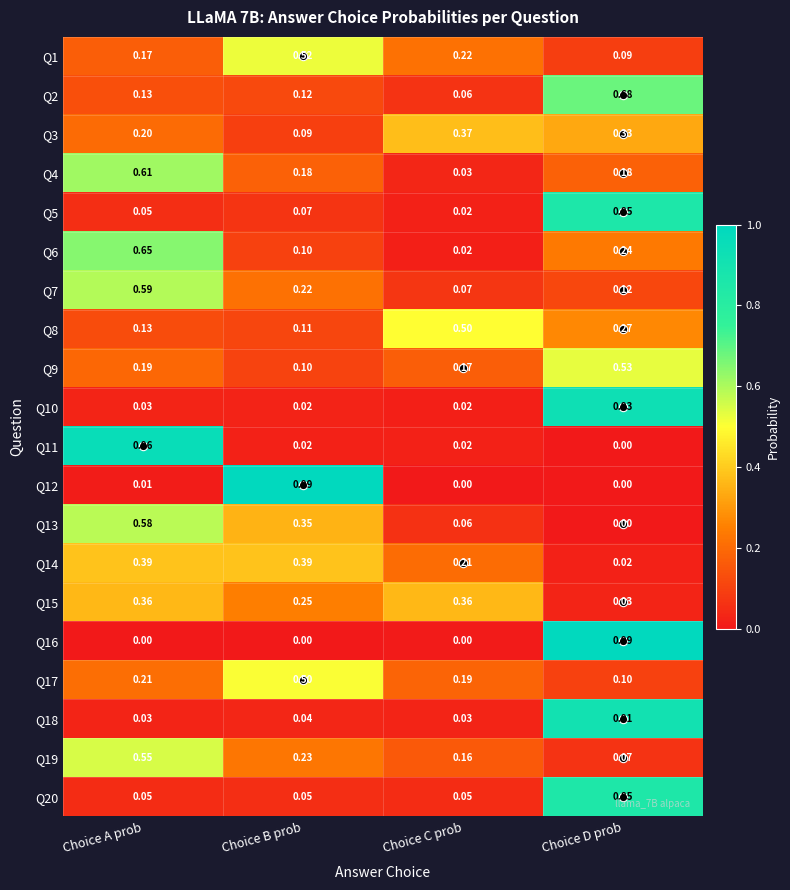

Rank the categories by Q7 value from highest to lowest.

Choice A prob, Choice B prob, Choice D prob, Choice C prob